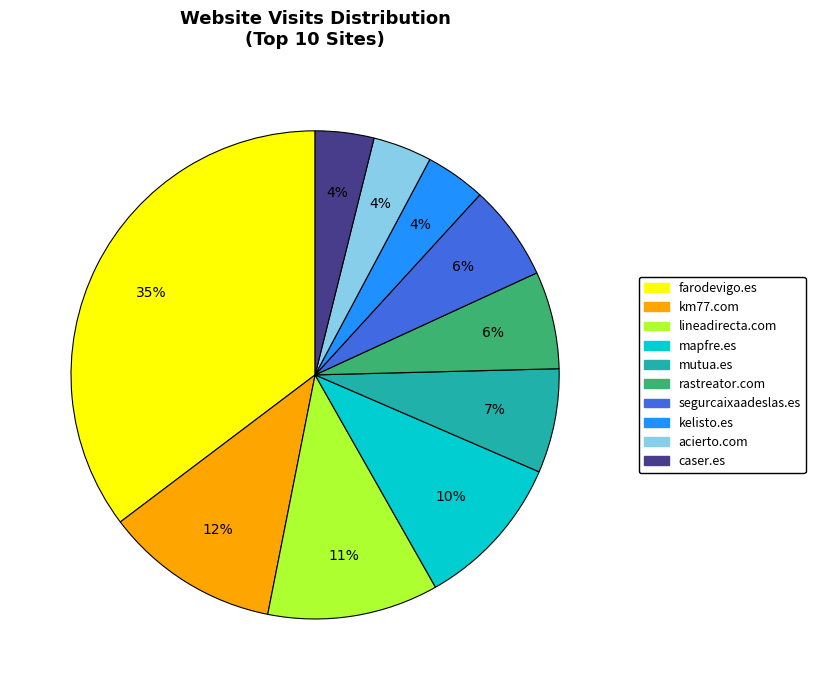

Combined, do caser.es and segurcaixaadeslas.es account for over 50%?

No